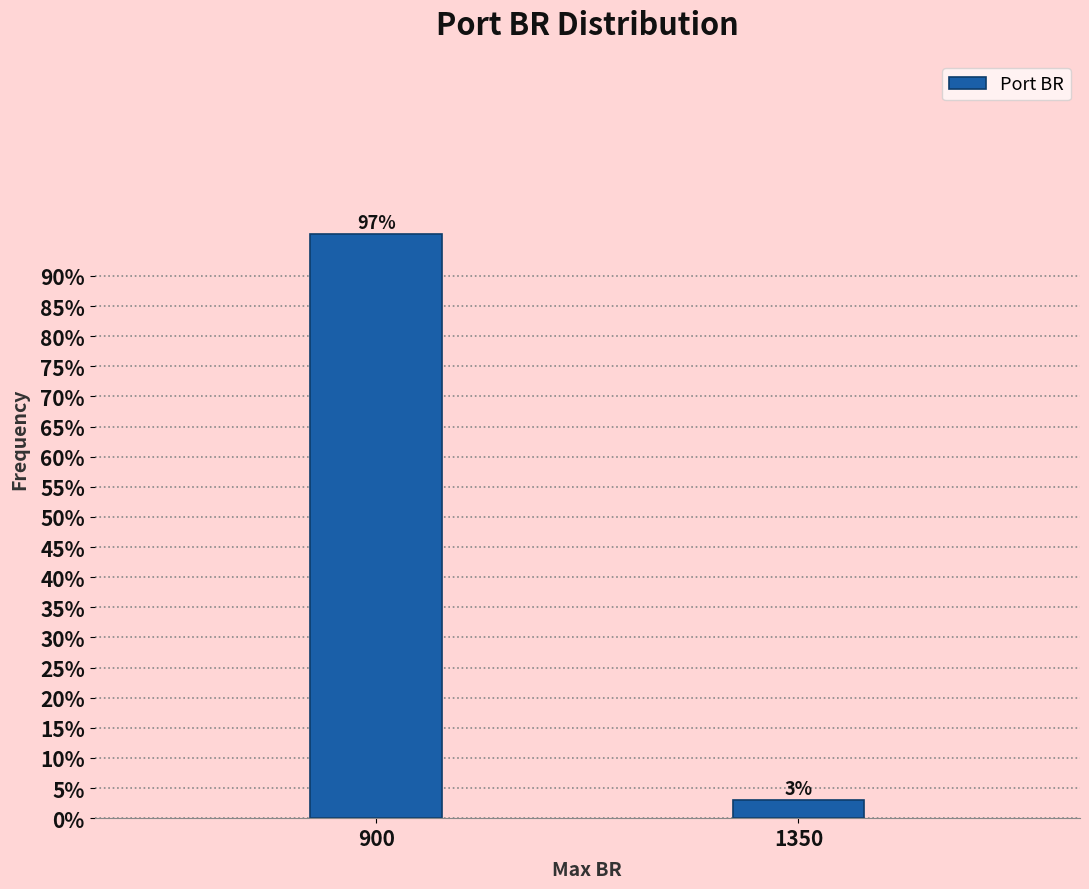

True or false: the data shows 173.2 at 900.

False